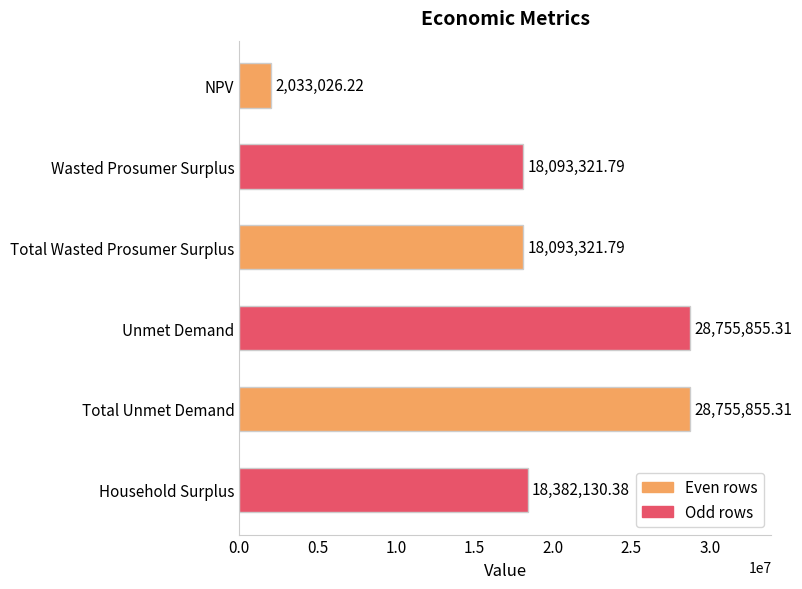

Does the chart contain any negative values?

No